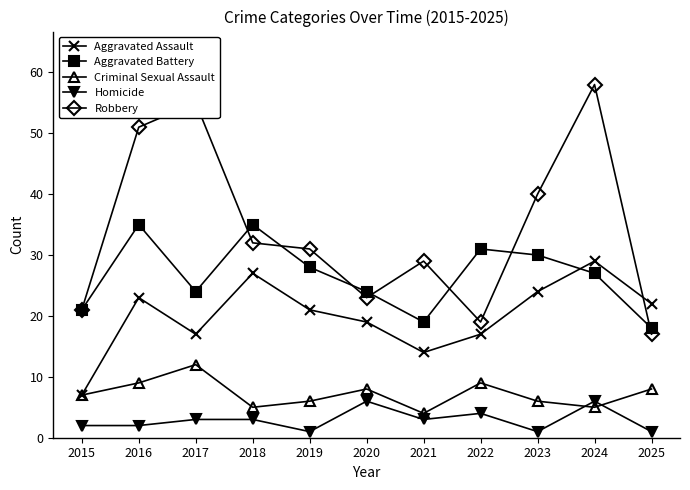

What is the average value of the Aggravated Battery series?

27